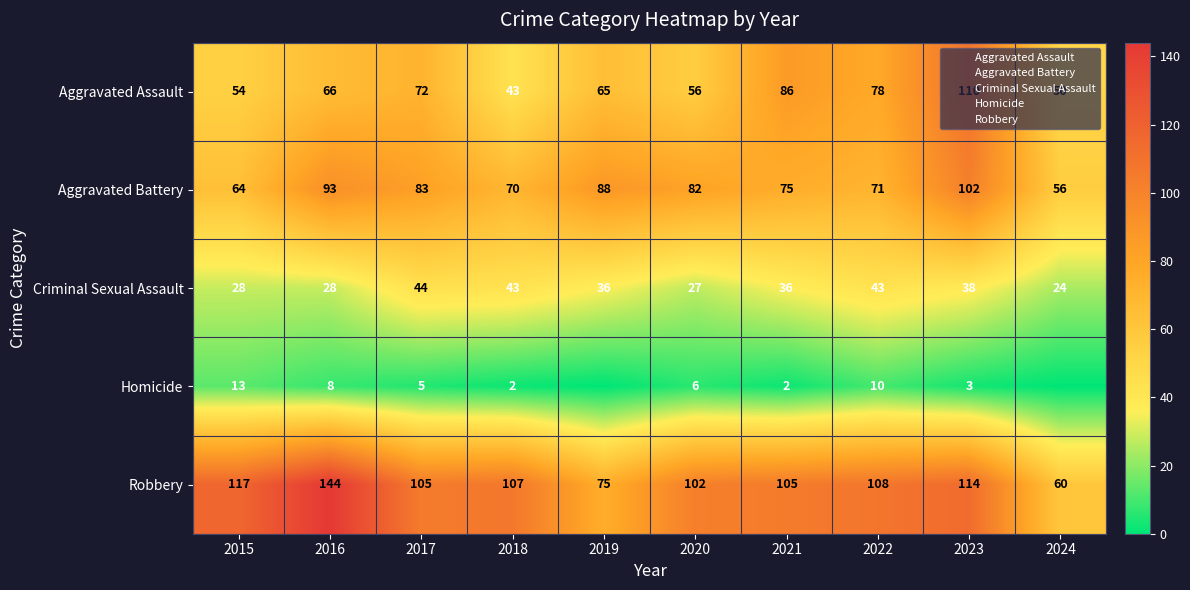

At which category is the sum across all series the highest?

2023